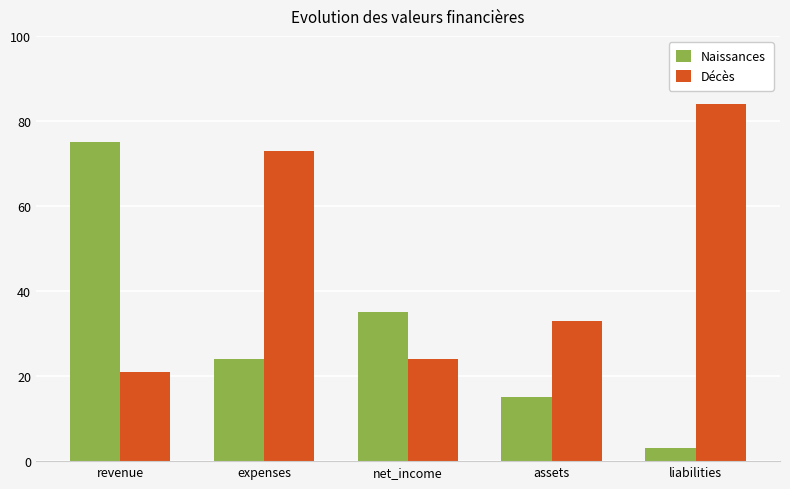

How many bars are there in total?

10